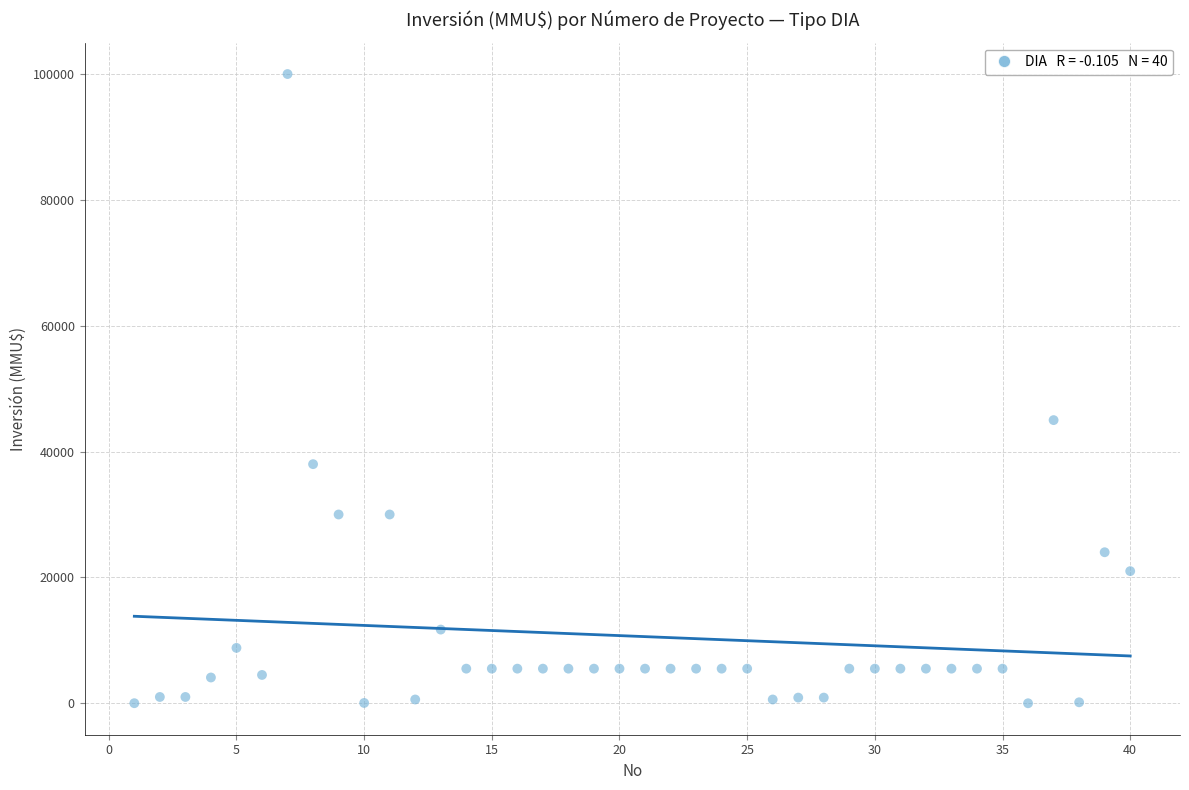

What Y value in the scatter plot is closest to 50000?

45000